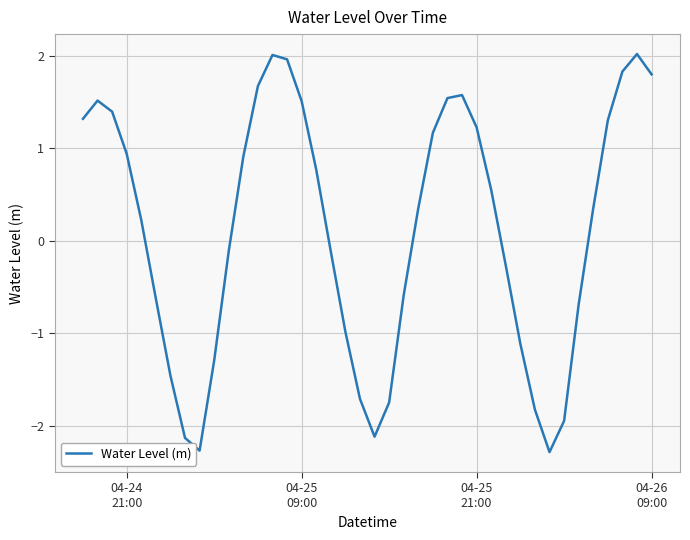

What is the smallest value displayed?

-2.3